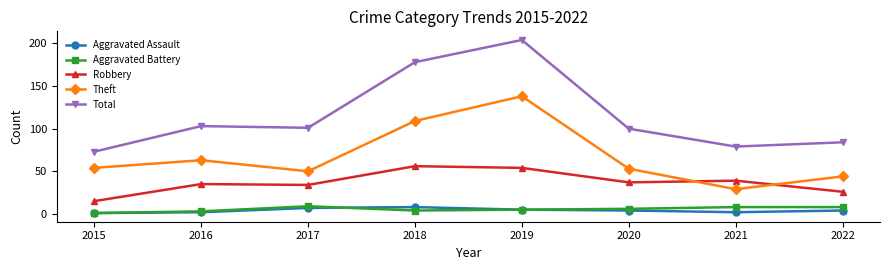

What are all the series names shown in the legend?

Aggravated Assault, Aggravated Battery, Robbery, Theft, Total